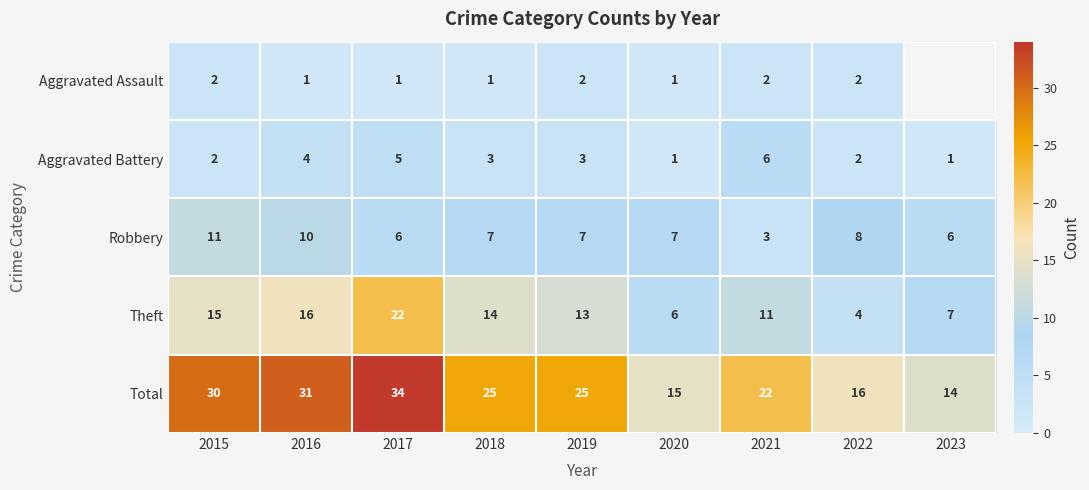

Between 2018 and 2021, which series saw the biggest shift?

Robbery